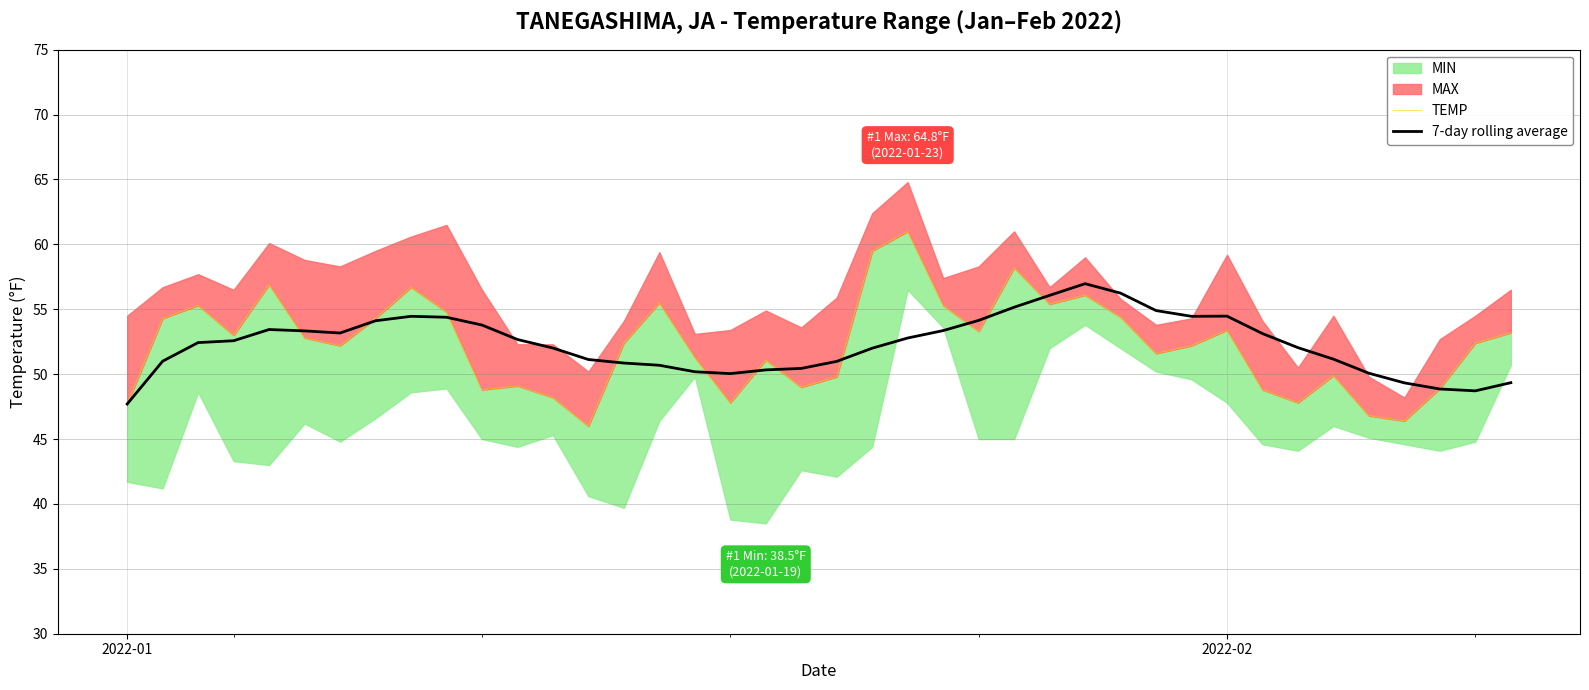

True or false: 7-day rolling average and TEMP intersect in this chart.

True